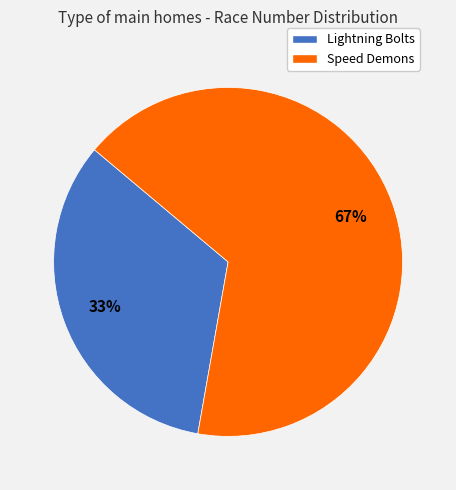

To the nearest percent, what is the combined percentage of Lightning Bolts and Speed Demons?

100%